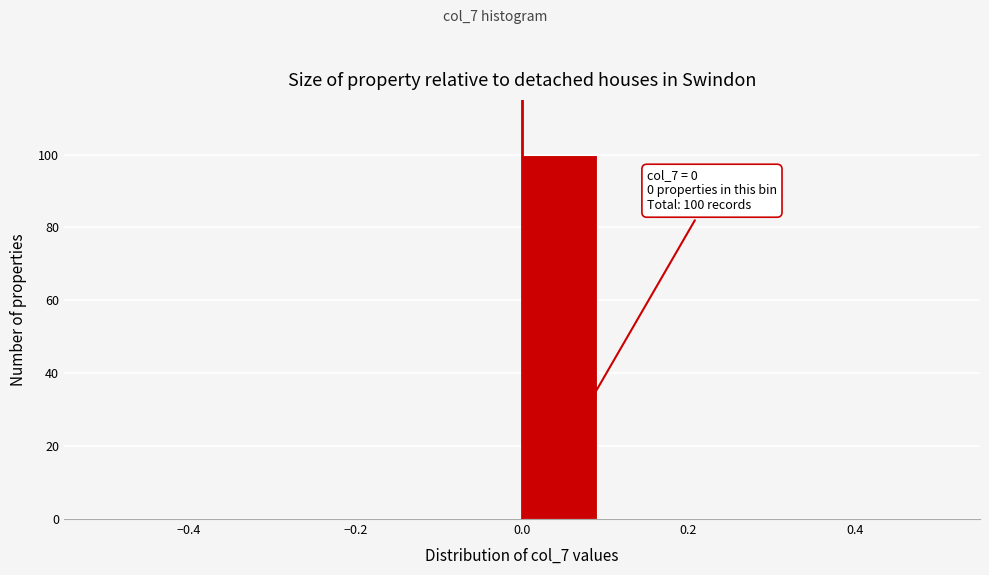

Which range on the x-axis has the tallest bar?

0.0 to 0.1